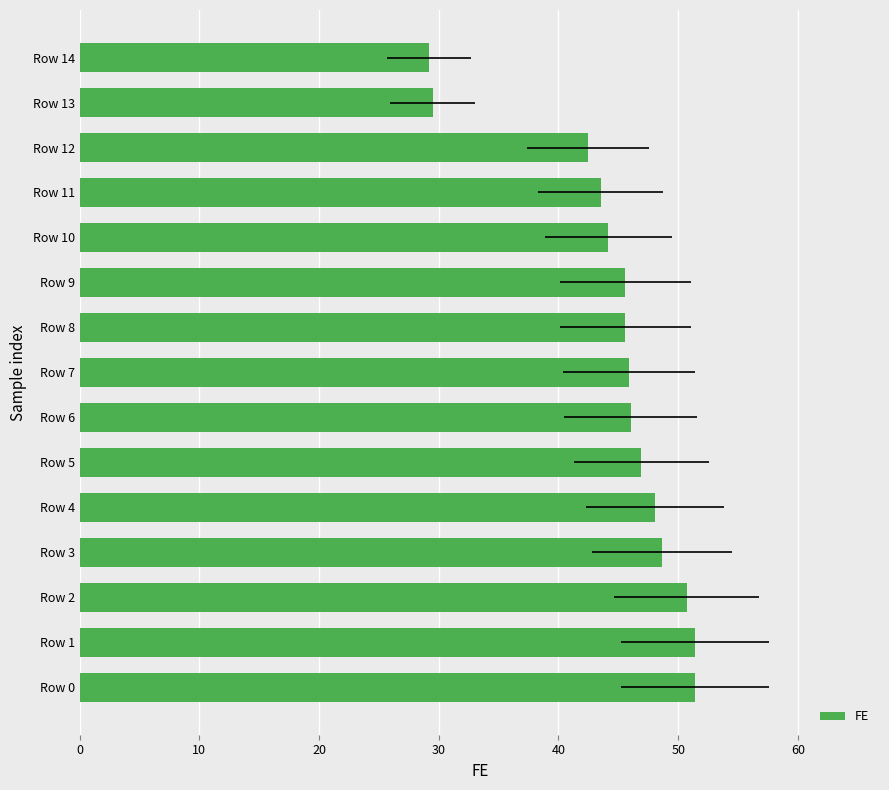

What is the greatest value displayed?

51.4